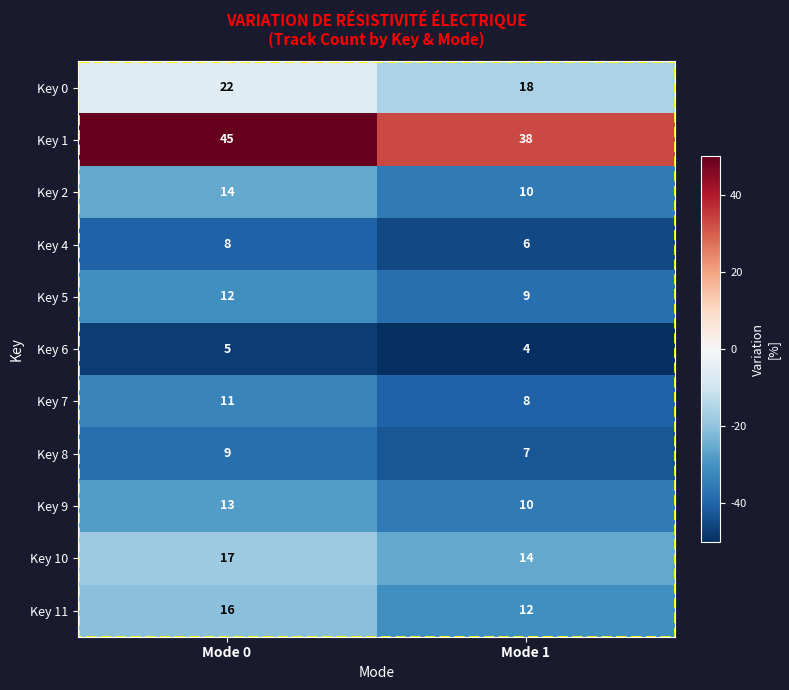

The value of Key 7 at Mode 0 is 11. True or false?

True